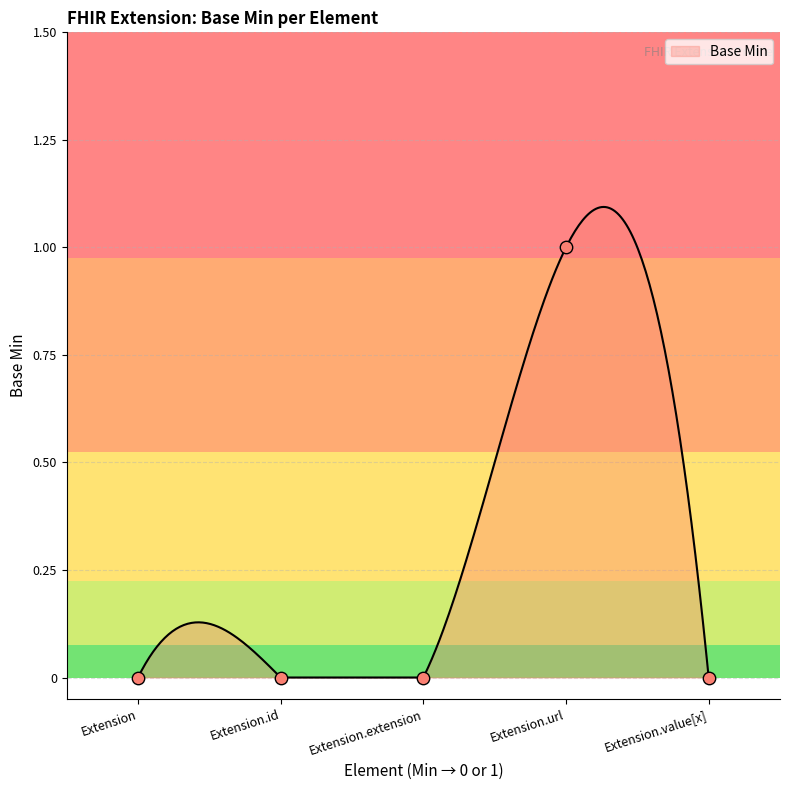

Between Extension.extension and Extension.value[x], which is larger?

Extension.extension